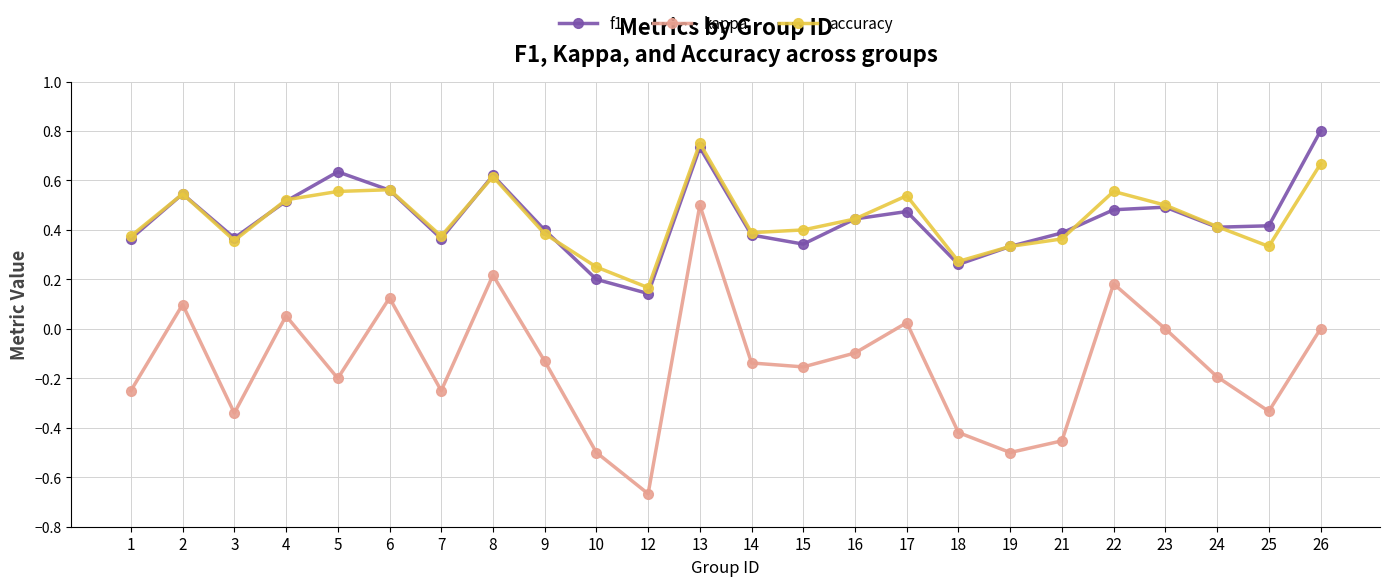

Is it true that kappa equals -0.2 at 14?

False